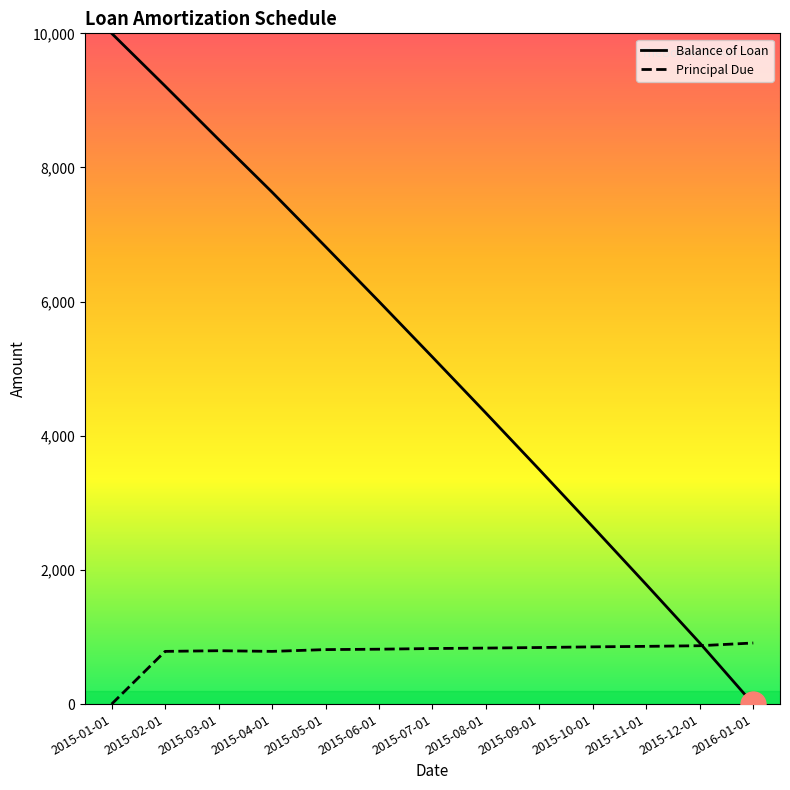

At which label is Balance of Loan closest to 5000?

2015-07-01